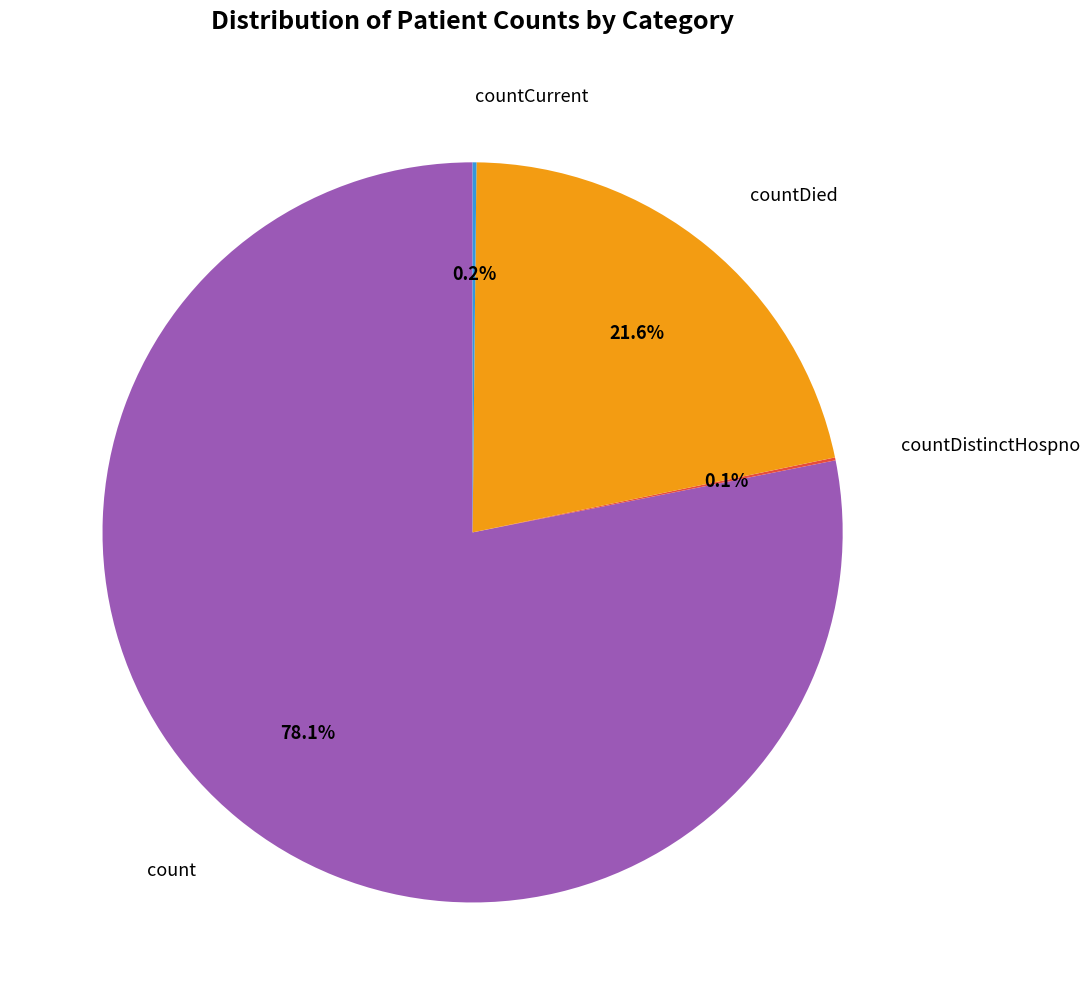

Is it true that count is 78% of the pie?

True